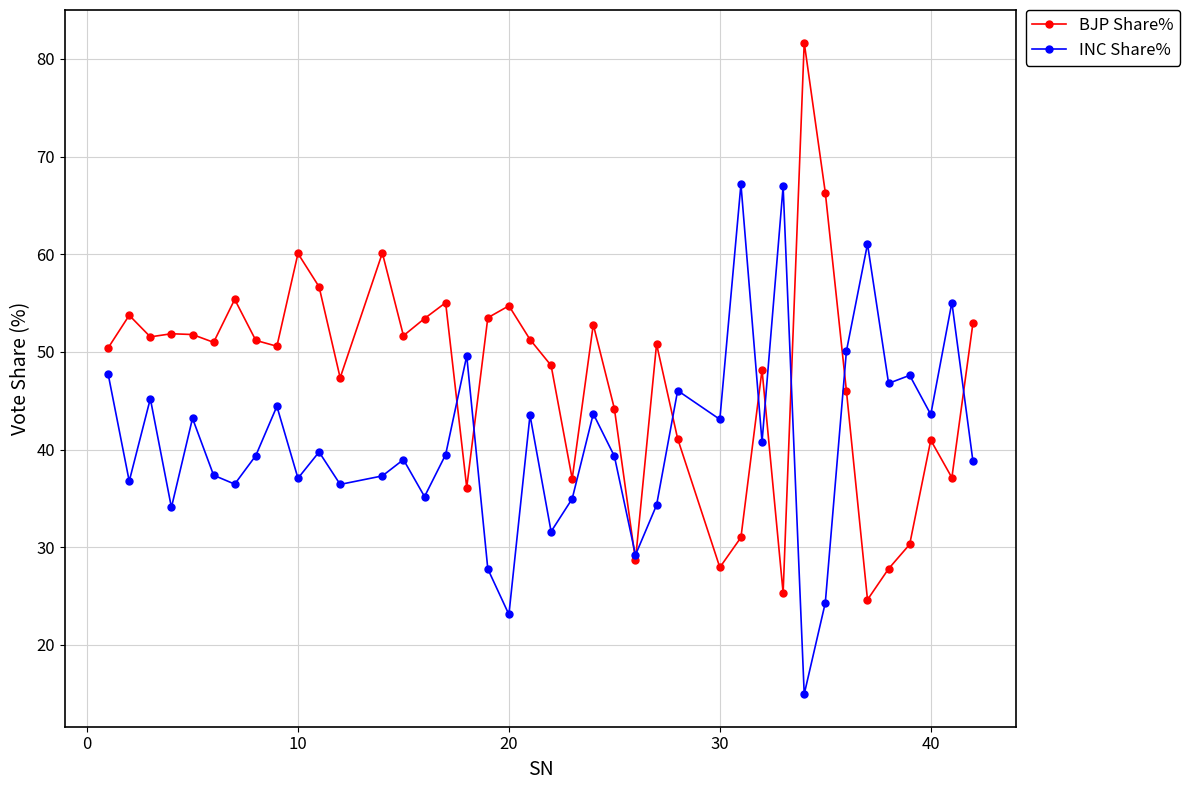

What is the value of the INC Share% point at the 15th from the left?

35.2